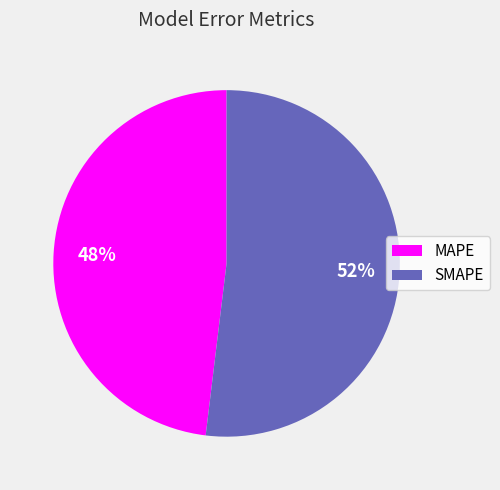

What is the ratio of the value at MAPE to the value at SMAPE?

0.9